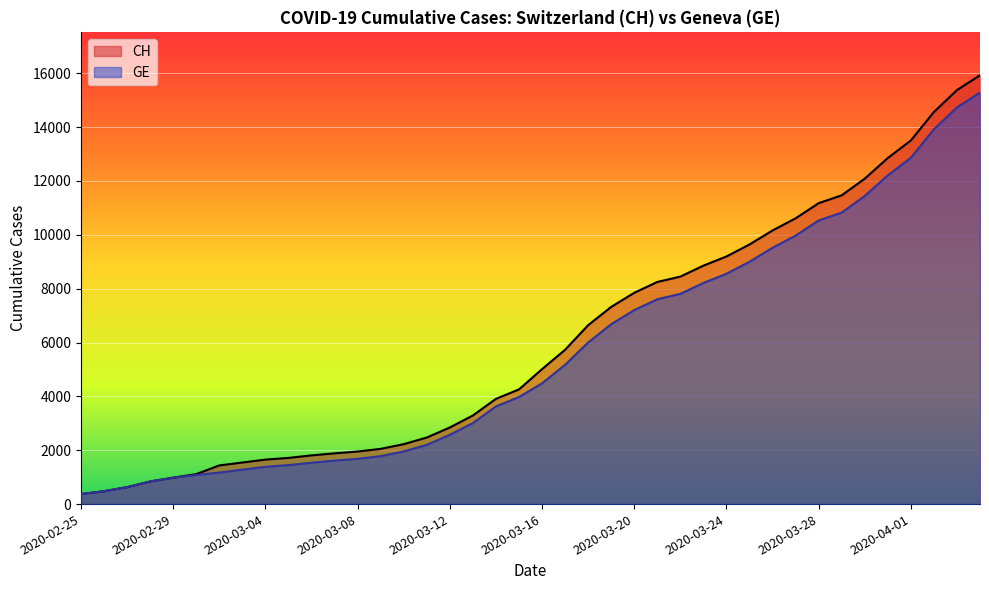

What is the sum of the CH values at 2020-03-30 and 2020-03-09?

14137